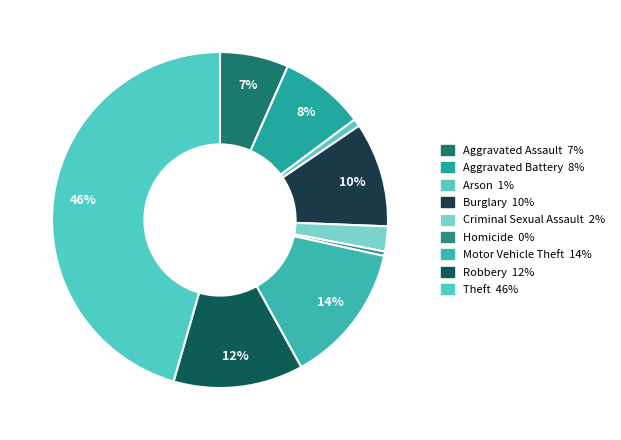

Which slice is the smallest?

Homicide